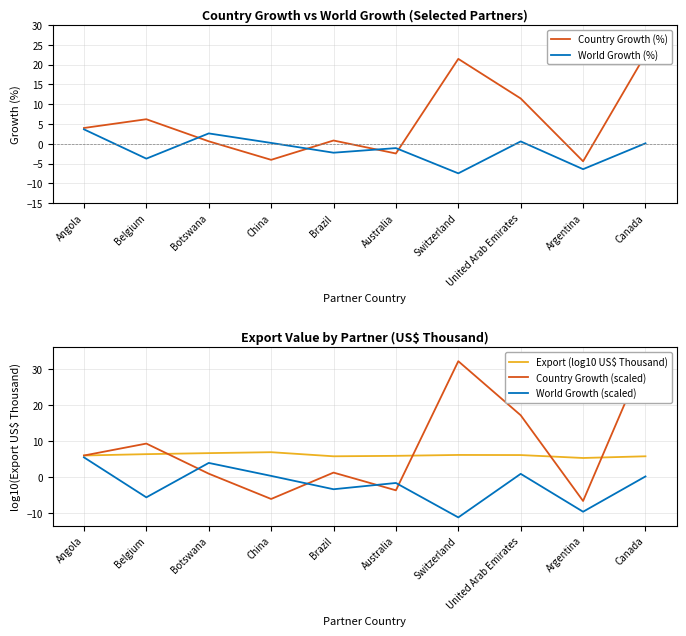

What is the difference between the second highest and second lowest values in the Country Growth (scaled) series?

38.2